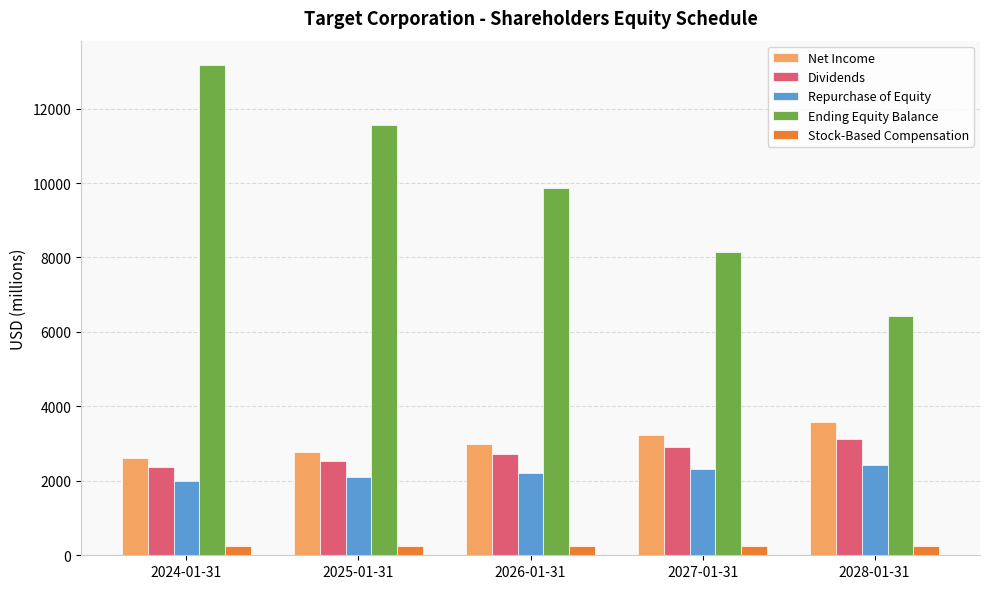

How many bars are there in each group?

5